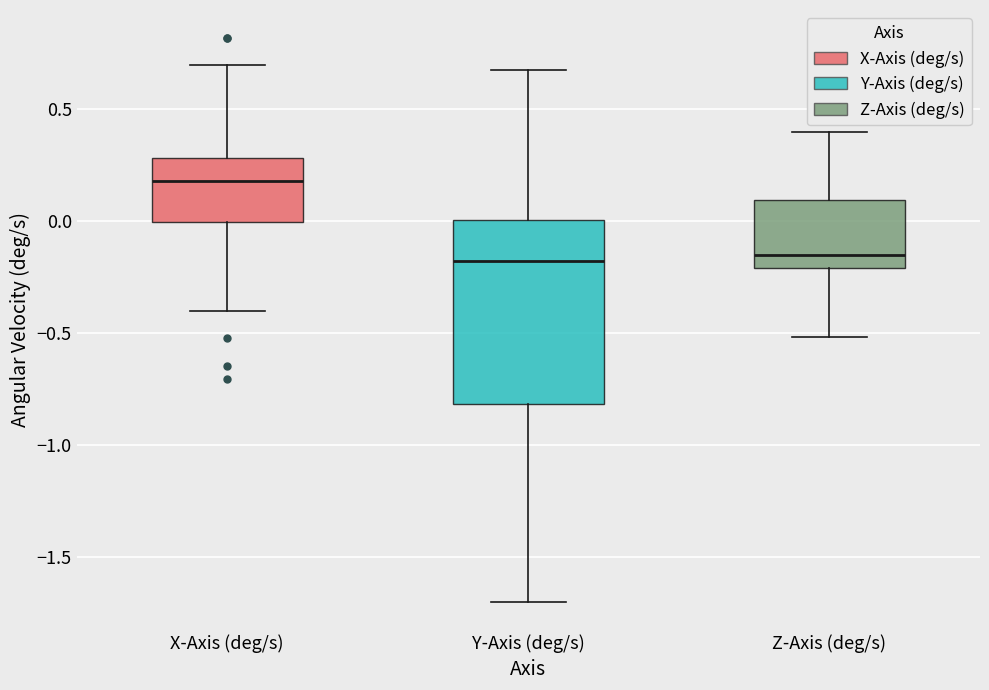

Reading left to right, read every box against the y-axis: the position of its median line, the range the box covers, and the ends of its whiskers. The values are not printed on the chart, so give them approximately, as read against the axis.

X-Axis (deg/s): median 0.20, box 0.00 to 0.30, whiskers -0.40 to 0.70
Y-Axis (deg/s): median -0.20, box -0.80 to 0.00, whiskers -1.70 to 0.70
Z-Axis (deg/s): median -0.15, box -0.20 to 0.10, whiskers -0.50 to 0.40